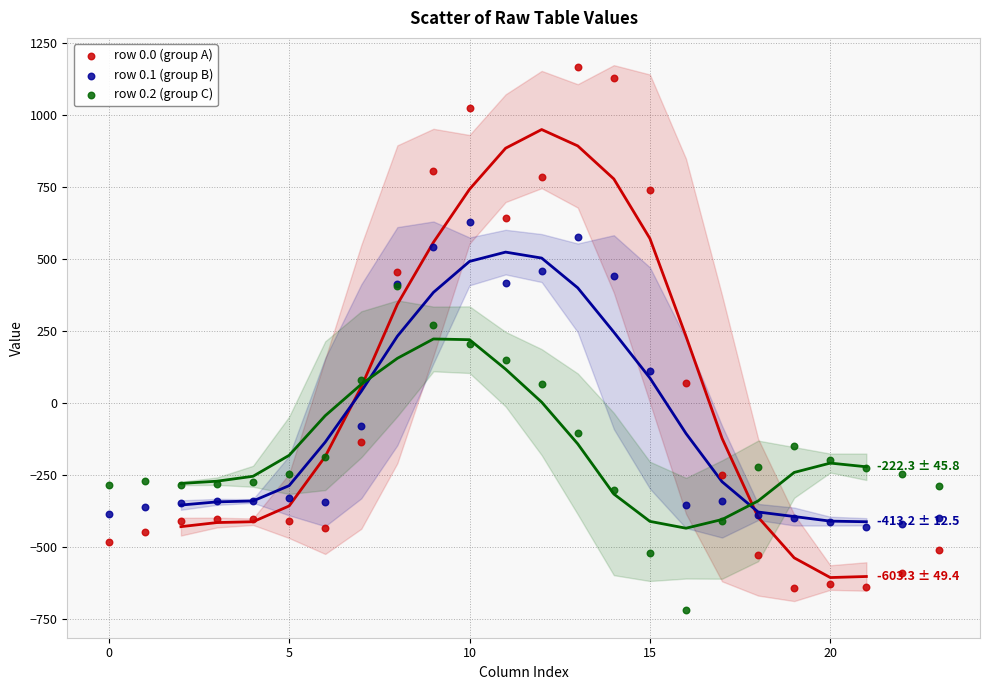

What are all the series names shown in the legend?

row 0.0 (group A), row 0.1 (group B), row 0.2 (group C)